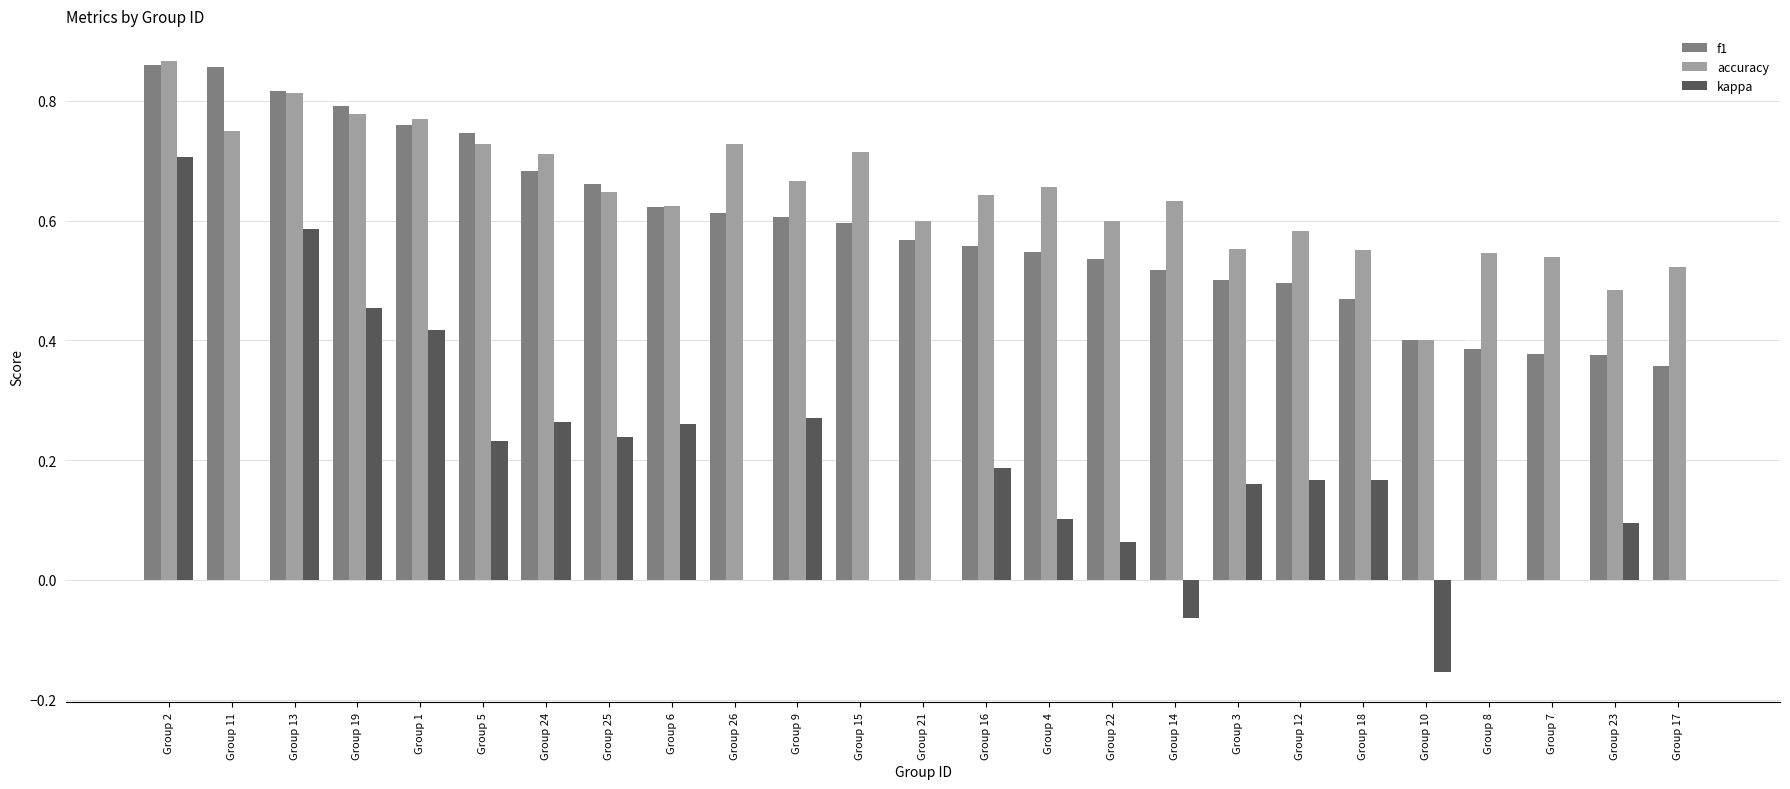

What are all the series names shown in the legend?

f1, accuracy, kappa